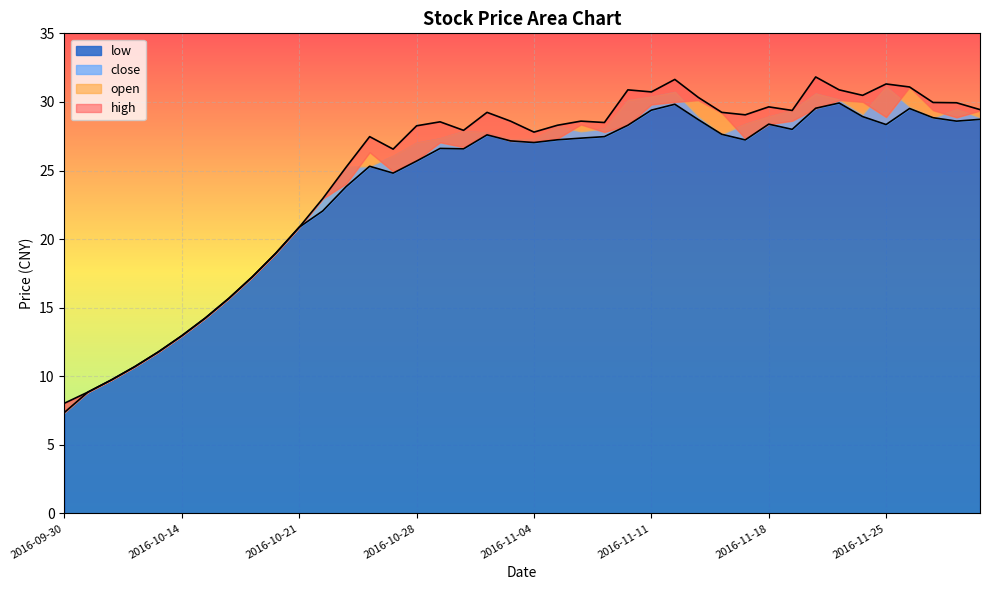

At which label is open closest to 18?

2016-10-19